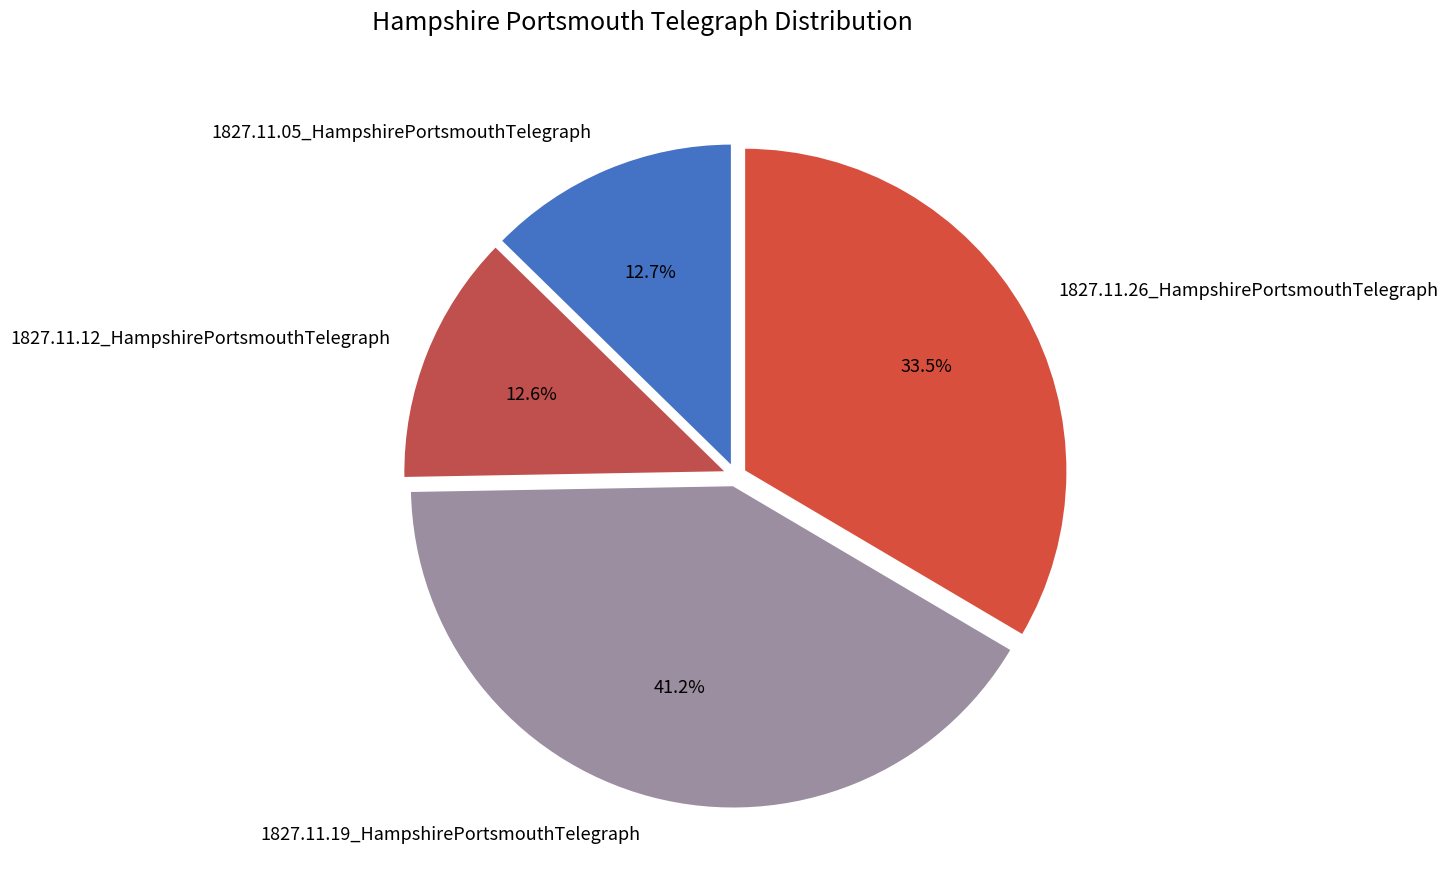

To the nearest percent, what is the combined percentage of 1827.11.12_HampshirePortsmouthTelegraph and 1827.11.19_HampshirePortsmouthTelegraph?

54%